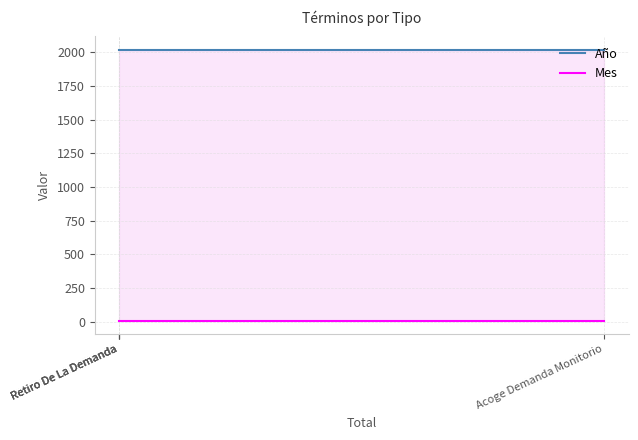

Which has a higher value, Retiro De La Demanda or Acoge Demanda Monitorio?

Retiro De La Demanda